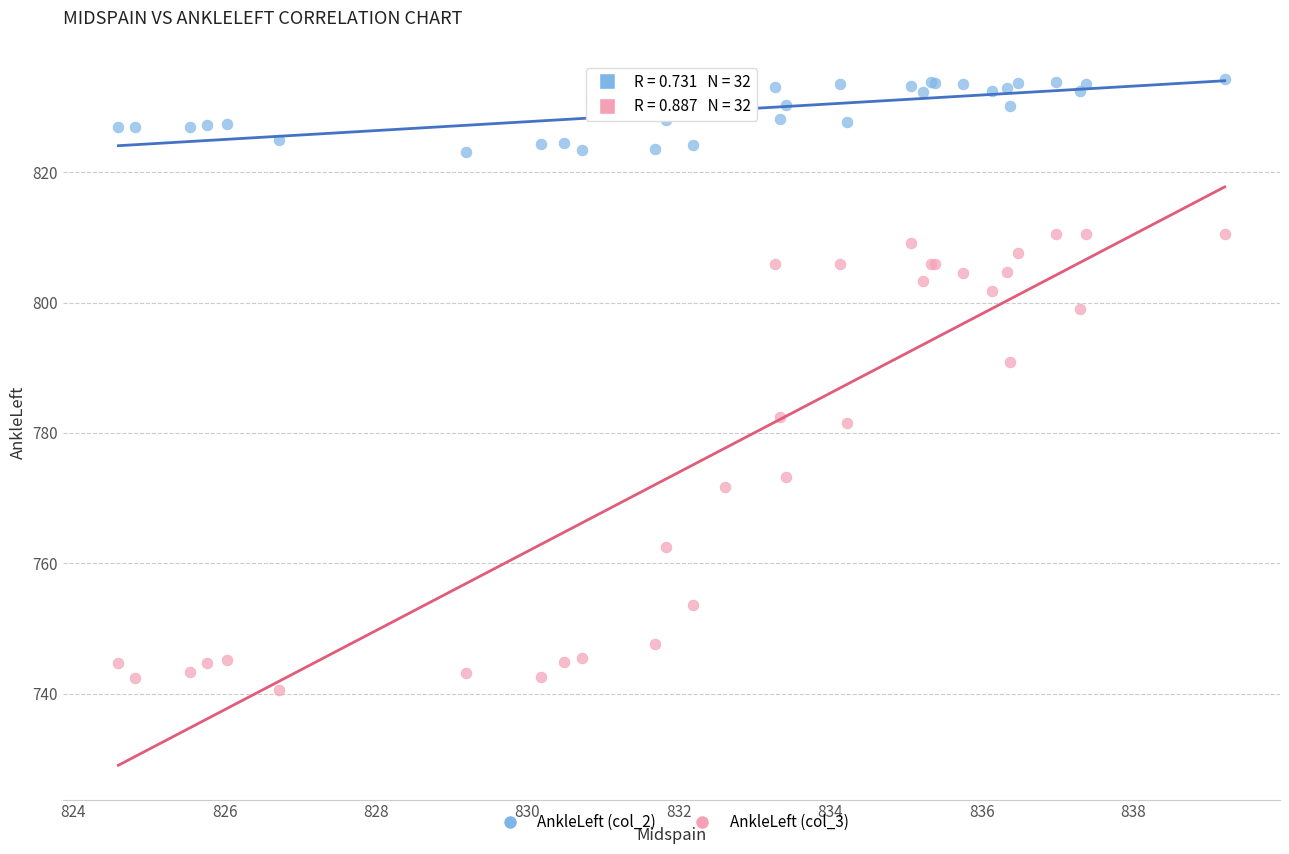

Which series has the widest spread of Y values?

AnkleLeft (col_3)